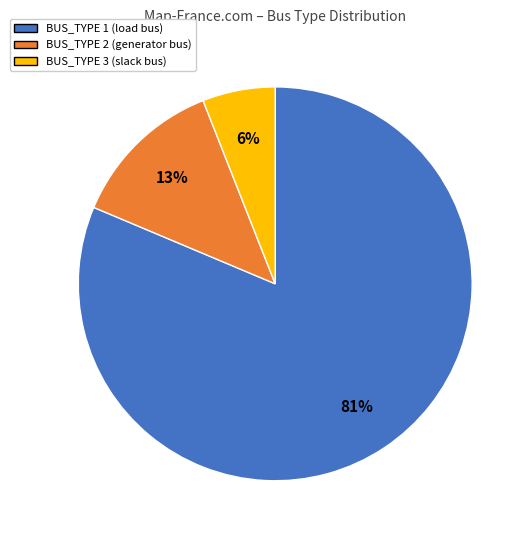

To the nearest percent, what is the difference between the largest and smallest slice percentages?

75%